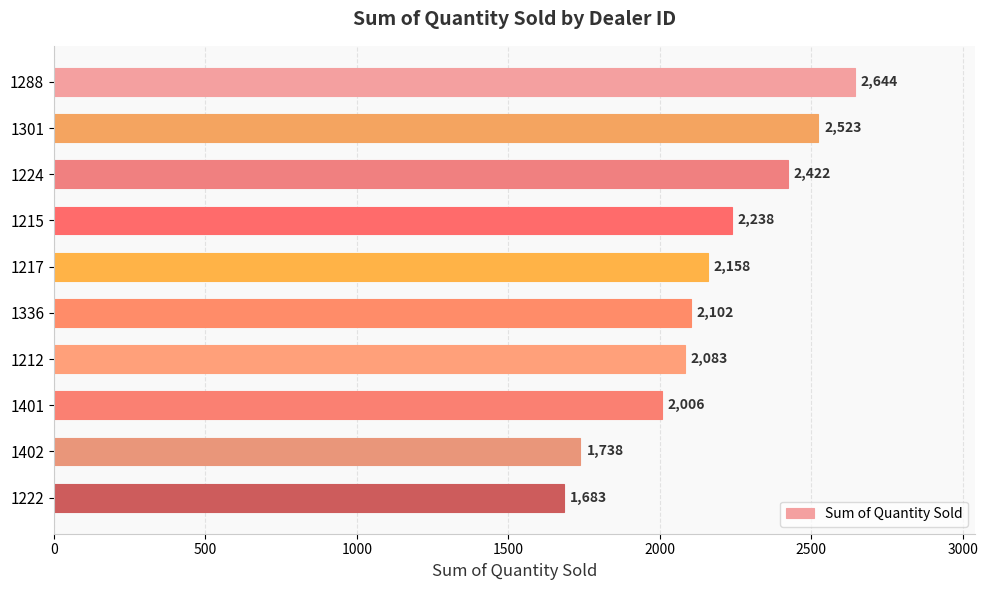

Rank the categories by value from lowest to highest.

1222, 1402, 1401, 1212, 1336, 1217, 1215, 1224, 1301, 1288